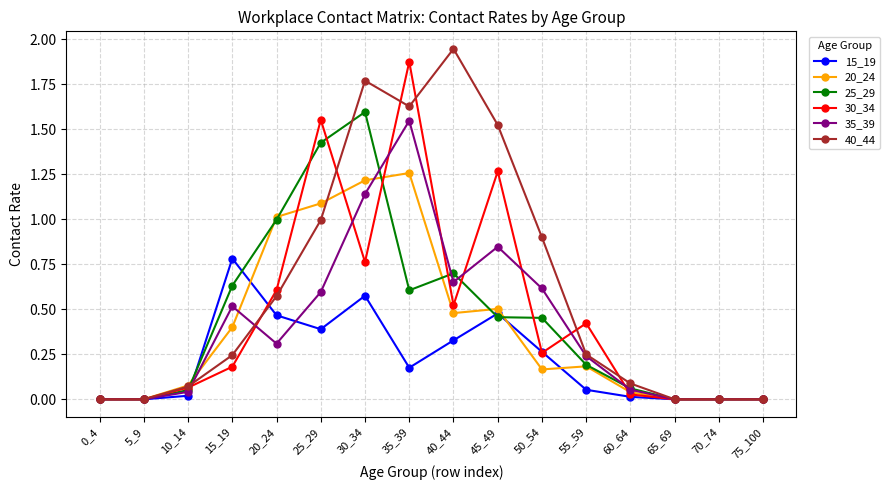

Is it true that 35_39 equals 0.3 at 20_24?

True